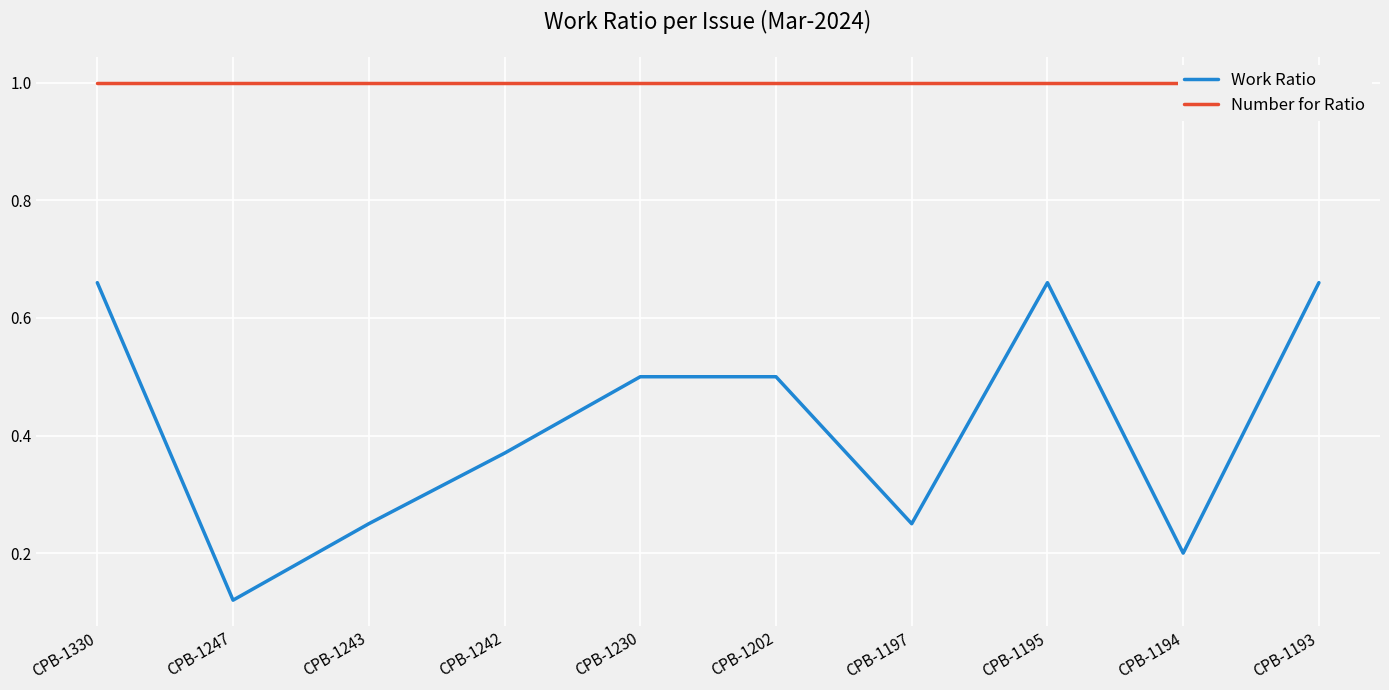

At which category is the sum across all series the highest?

CPB-1330